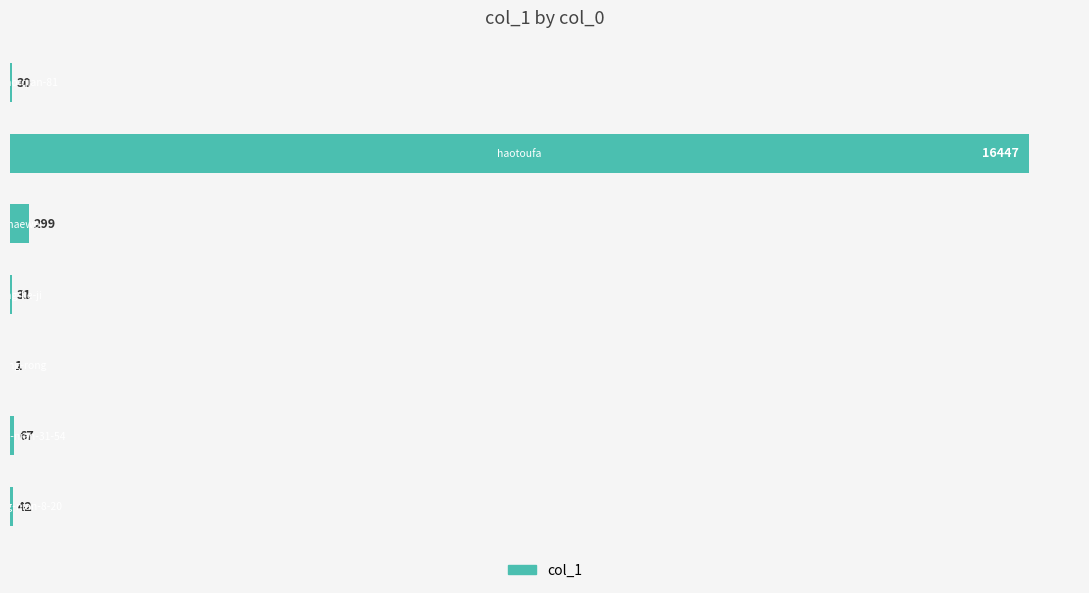

What is the maximum value shown in the chart?

16447